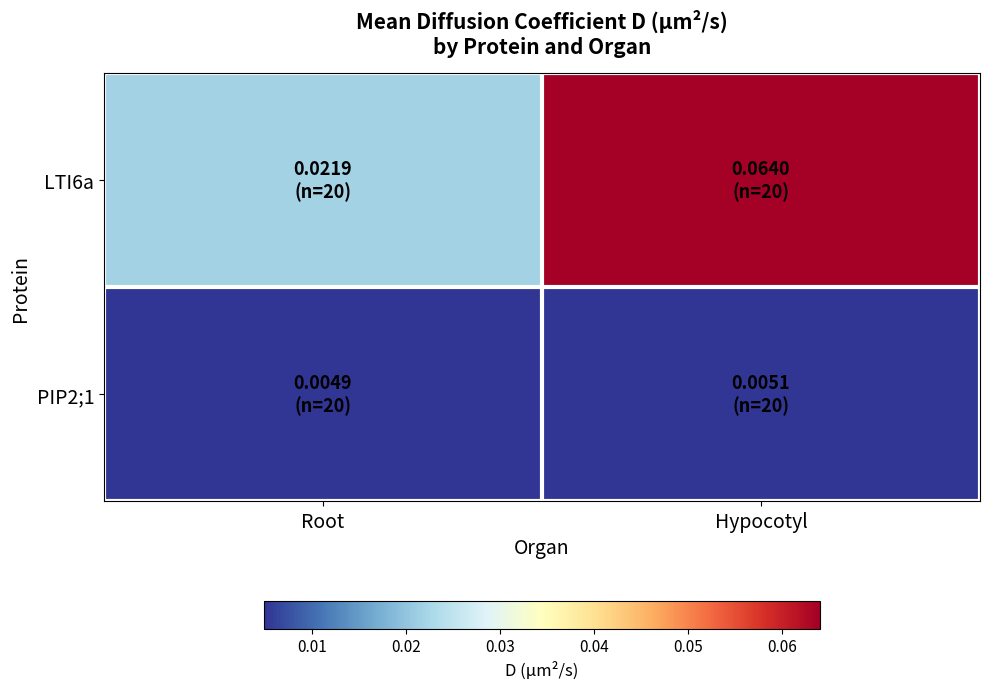

What is the spread (max minus min) of values at Hypocotyl?

0.1